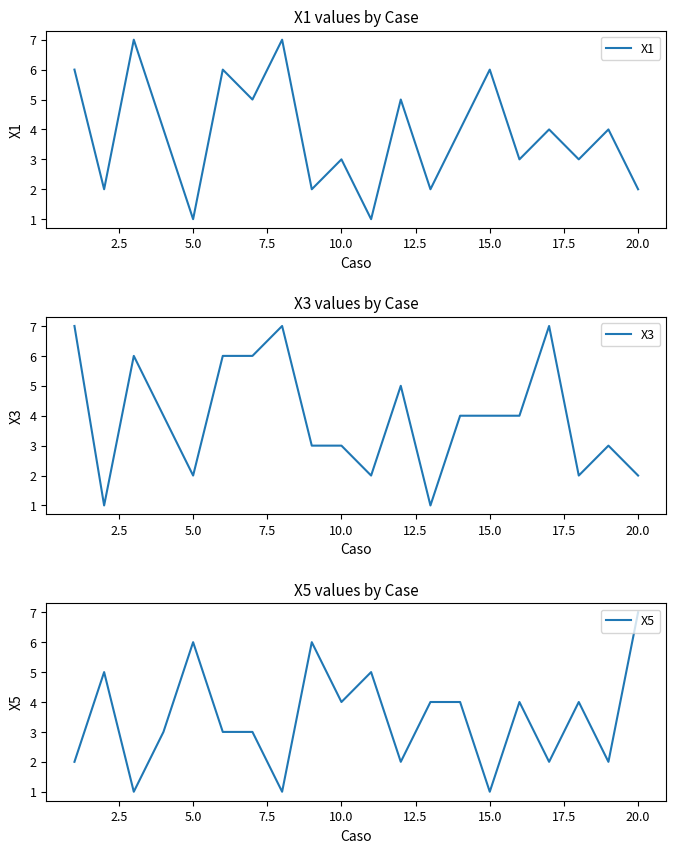

Which series has the widest spread of values?

X1